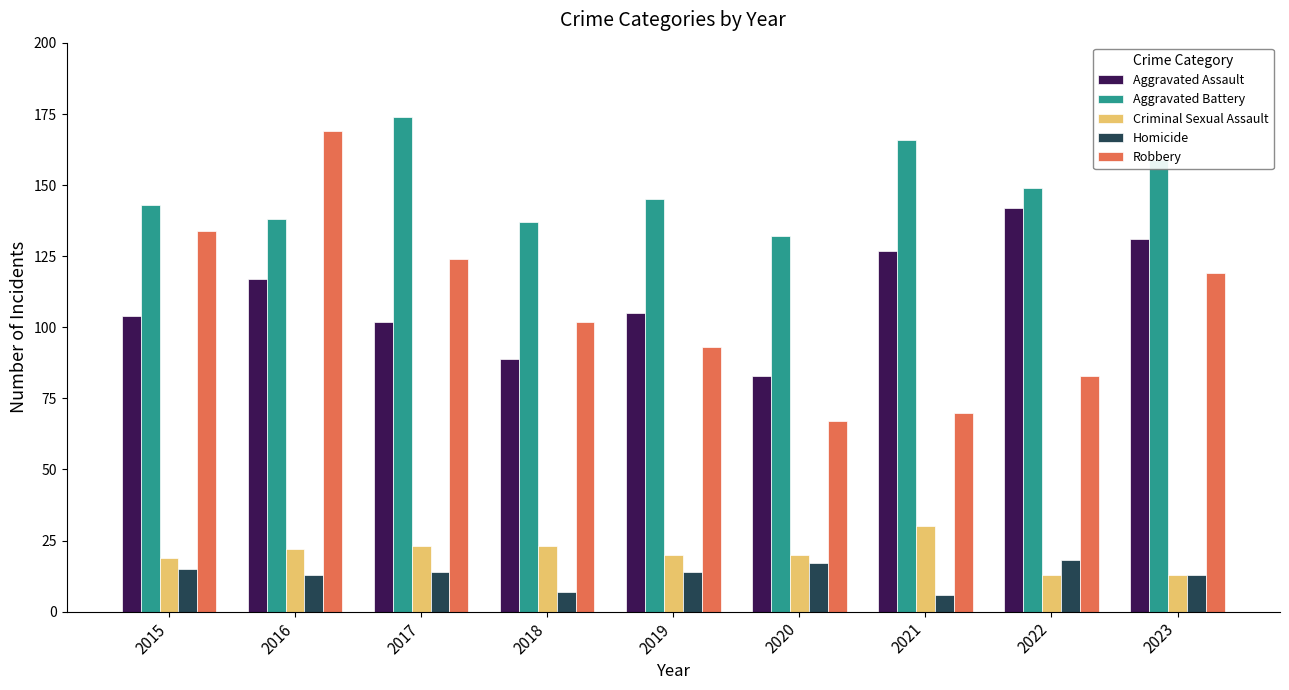

The Aggravated Battery series shows 149 at 2022. True or false?

True